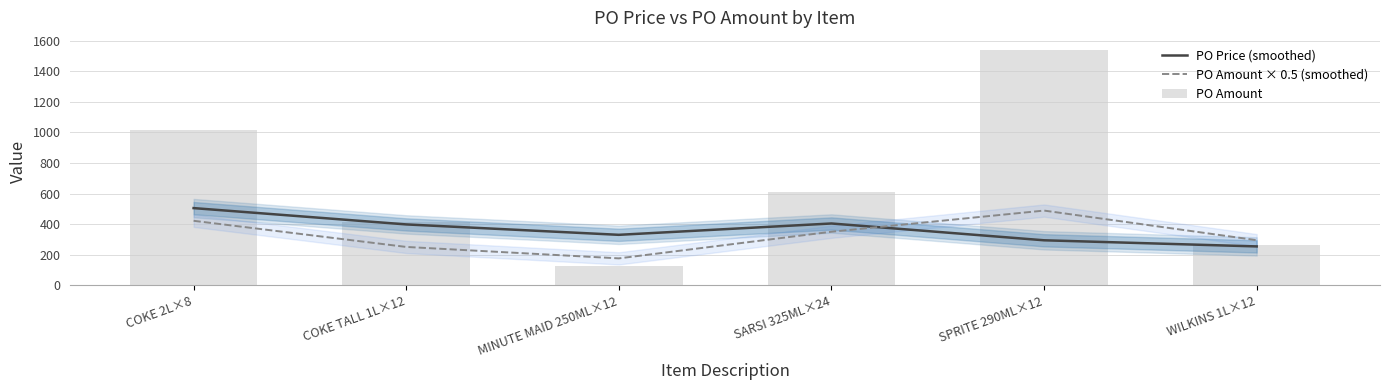

Between MINUTE MAID 250ML×12 and SPRITE 290ML×12, which is larger?

MINUTE MAID 250ML×12